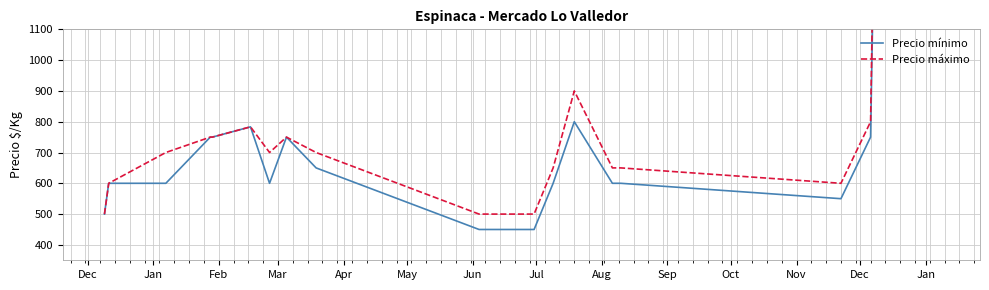

Rank the series by their average value, from lowest to highest.

Precio mínimo, Precio máximo